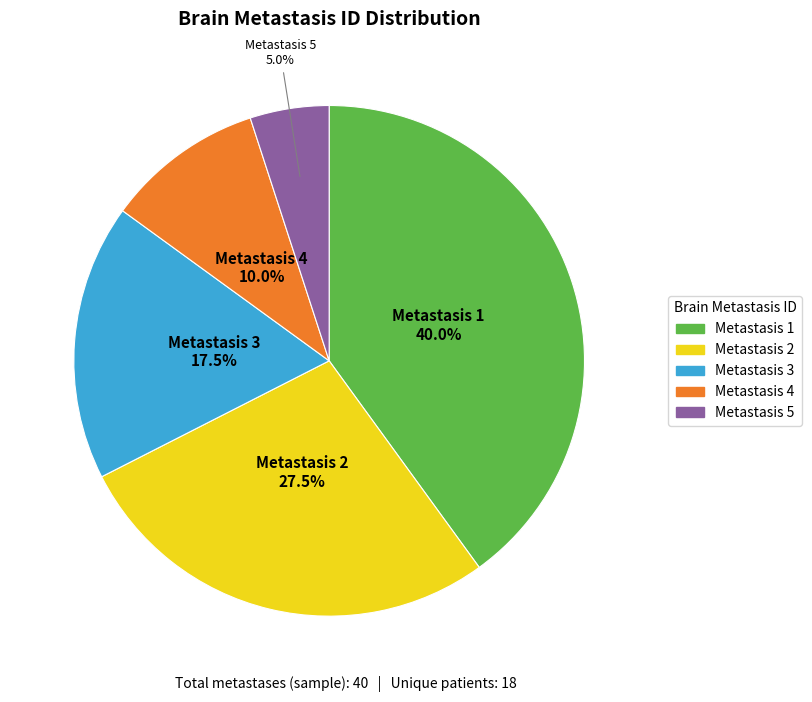

Does any single category account for the majority?

No